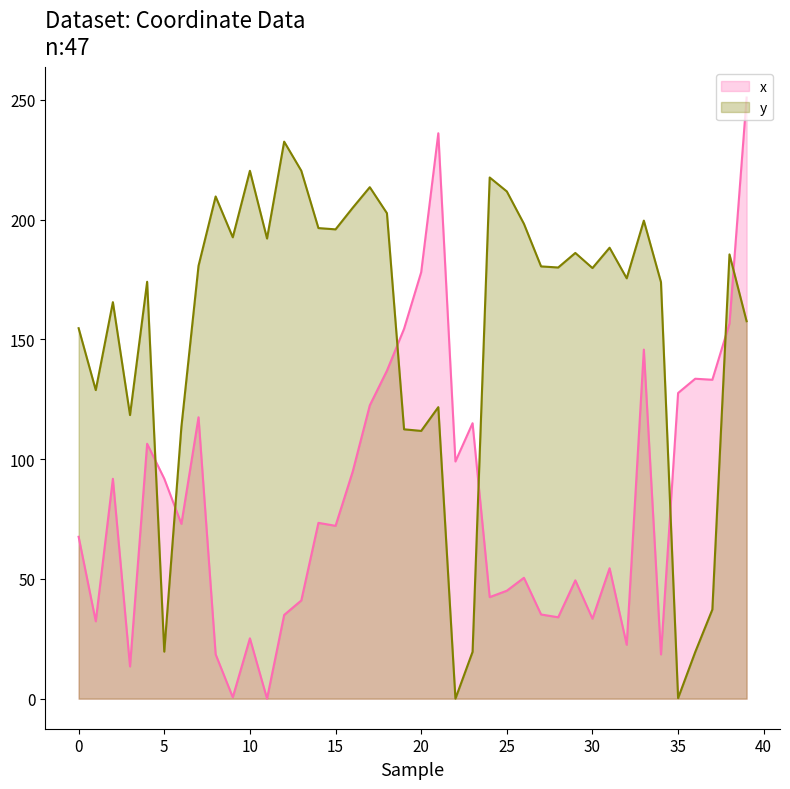

True or false: y has a value of 289.1 at 13.

False